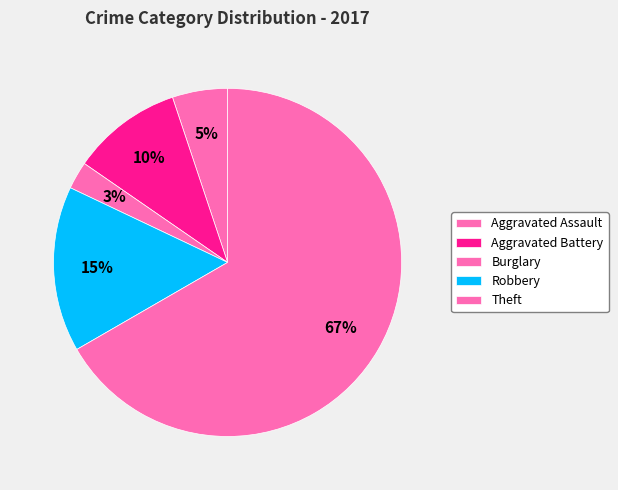

How many segments does this pie chart have?

5